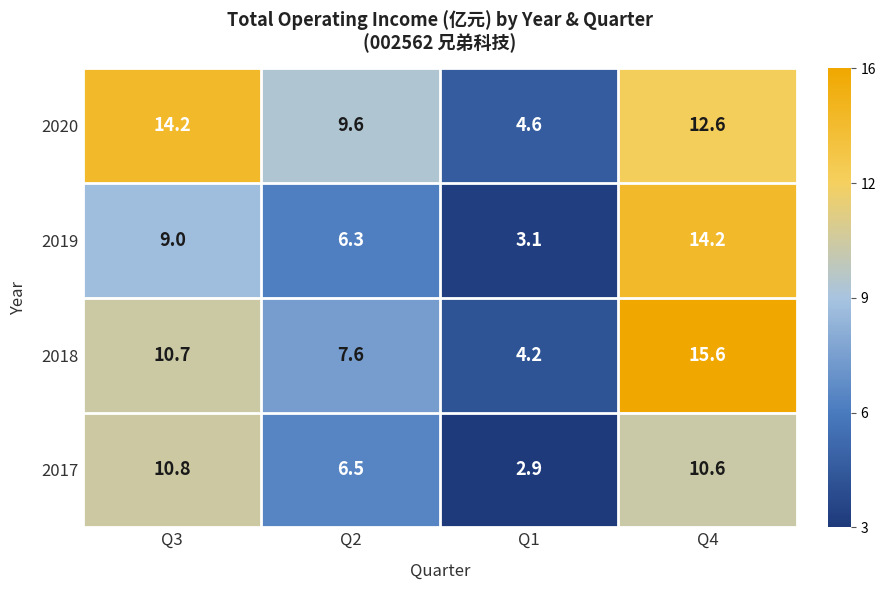

What is the total value across all series at Q2?

30.0